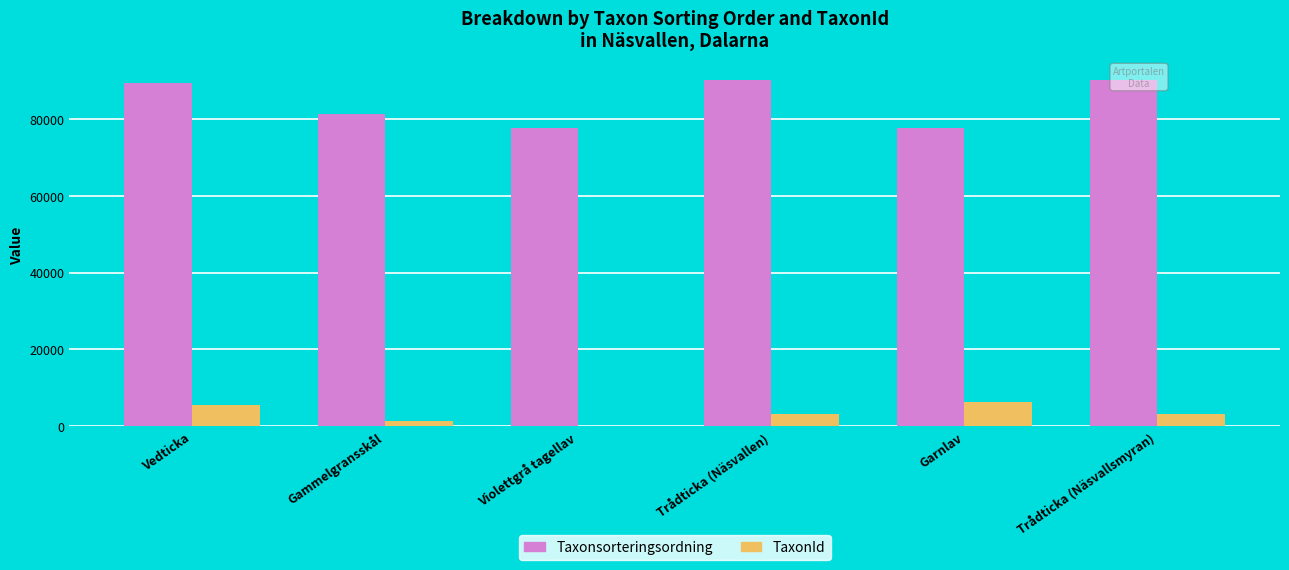

What is the highest value of the Taxonsorteringsordning series?

90074